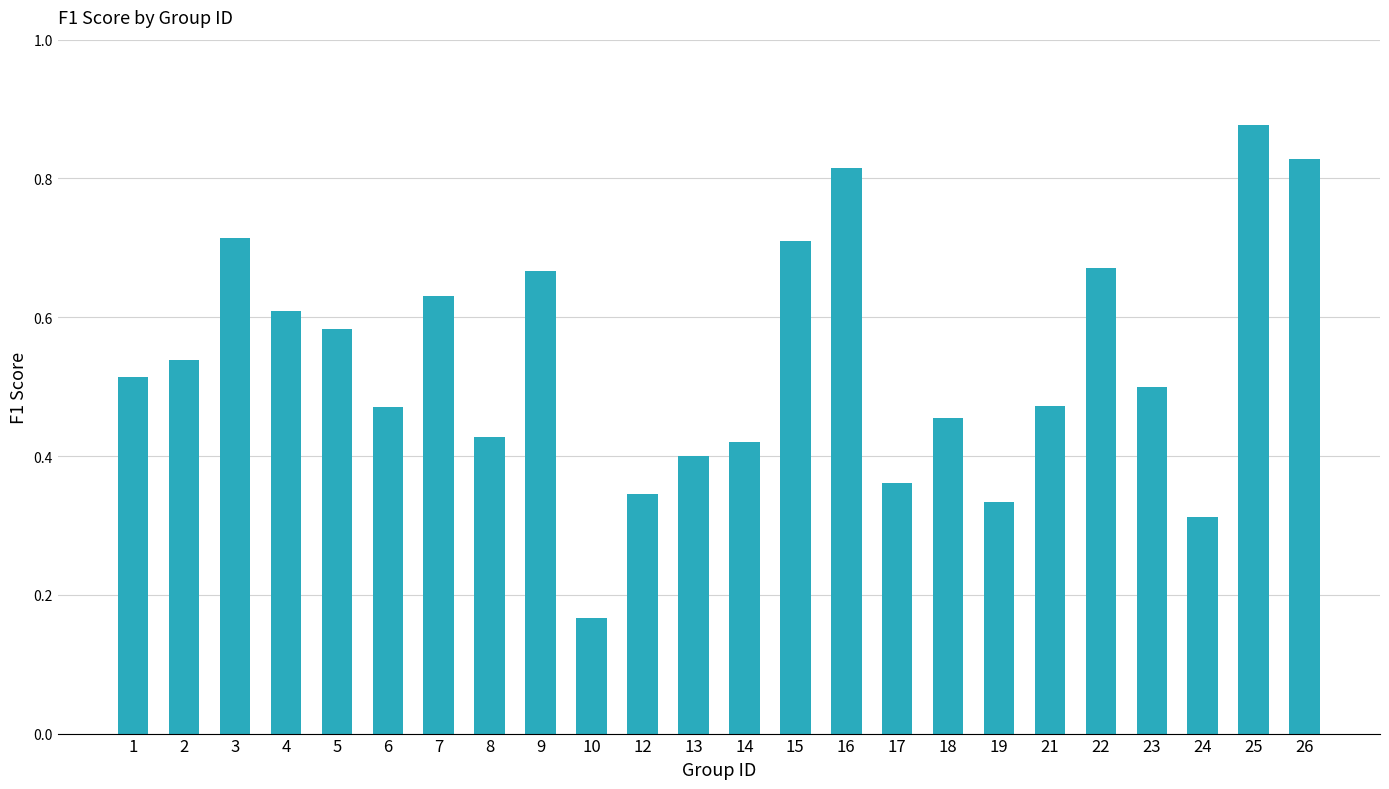

How many bars are there in total?

24